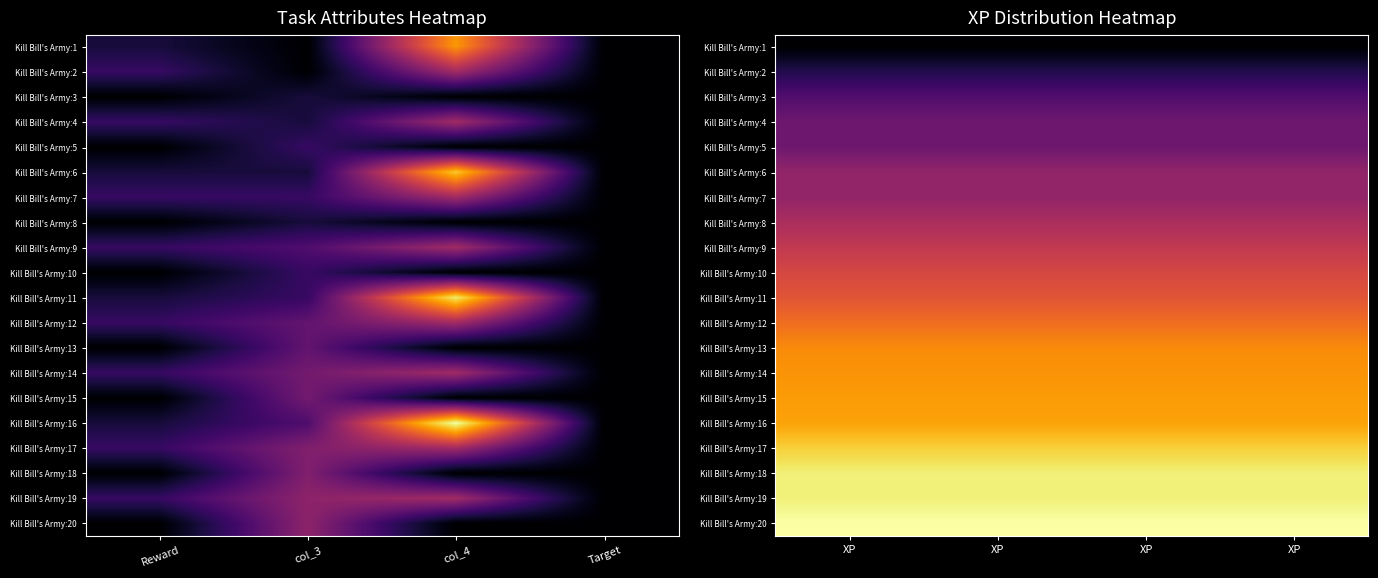

What is the minimum value shown in the chart?

5.3